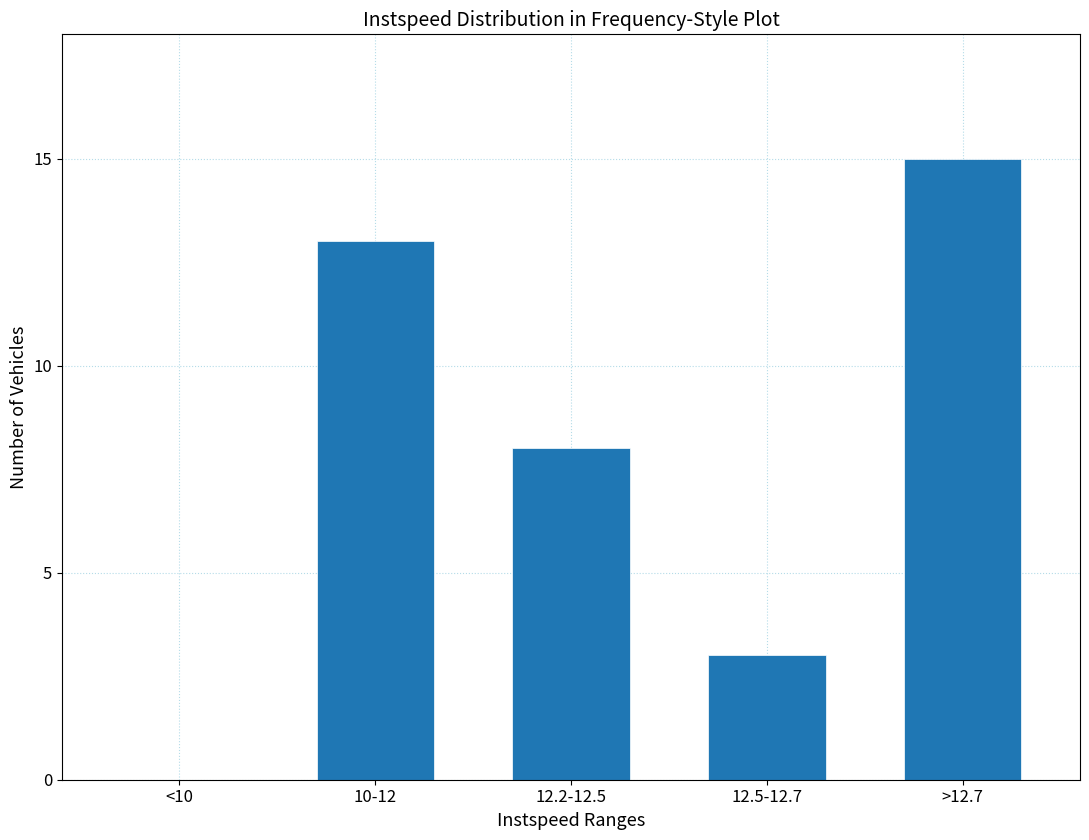

Reading left to right, list all the values displayed in this chart.

<10=0	10-12=13	12.2-12.5=8	12.5-12.7=3	>12.7=15